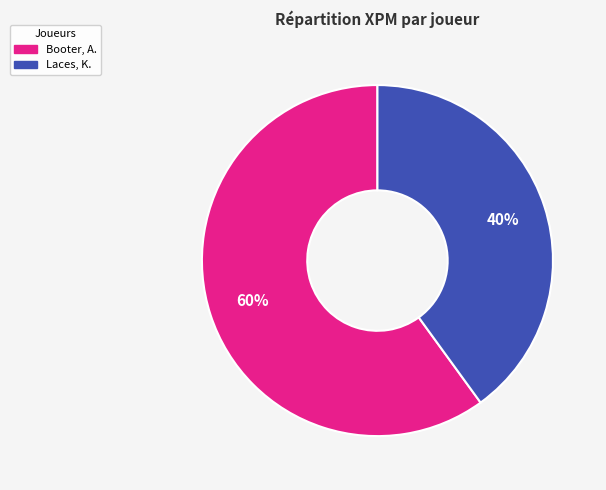

Between Booter, A. and Laces, K., which is larger?

Booter, A.